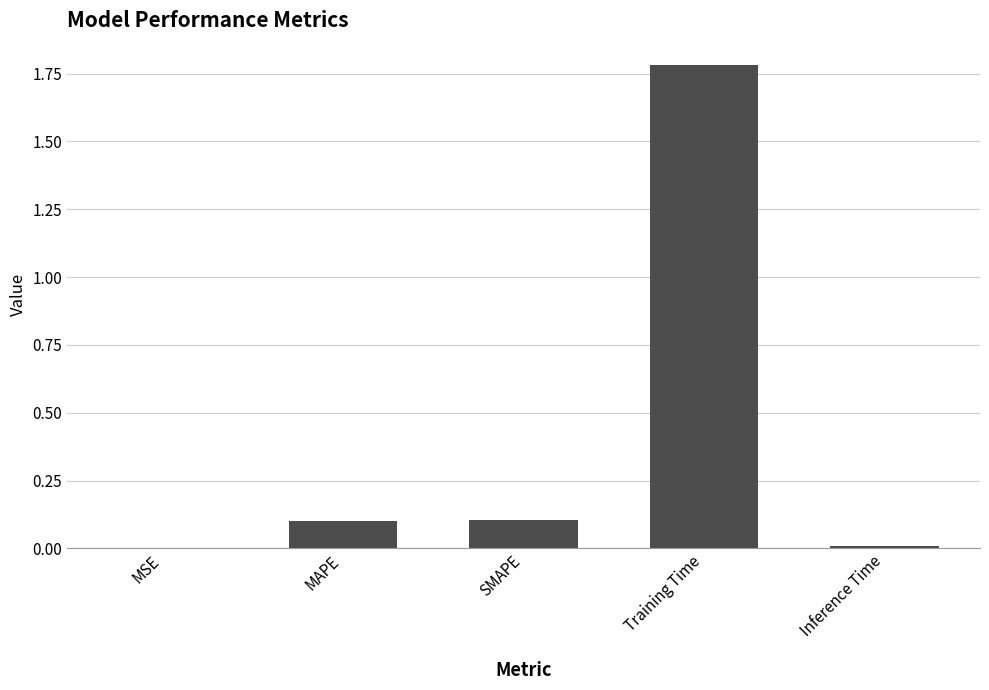

How many distinct data groups are displayed?

1